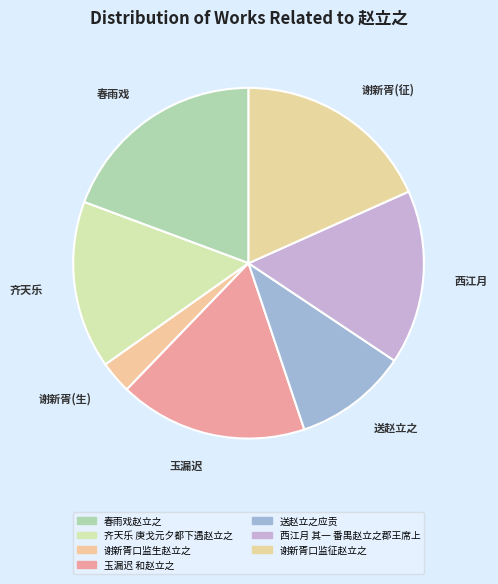

Which slice is the smallest?

谢新胥口监生赵立之